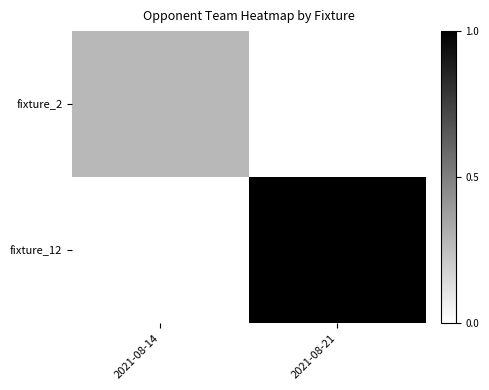

What is the difference between the highest and lowest values at 2021-08-21?

1.0